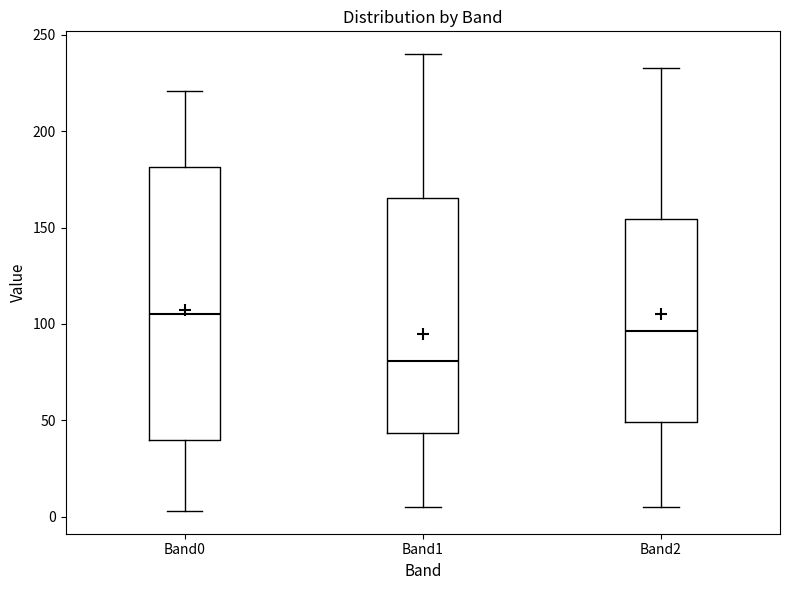

Reading left to right, transcribe this box plot: for each box, give where its median line is, the range the box spans, and where its two whiskers end, as read against the y-axis. The values are not printed on the chart, so give them approximately, as read against the axis.

Band0: median 105, box 40 to 180, whiskers 5 to 220
Band1: median 80, box 45 to 165, whiskers 5 to 240
Band2: median 95, box 50 to 155, whiskers 5 to 235